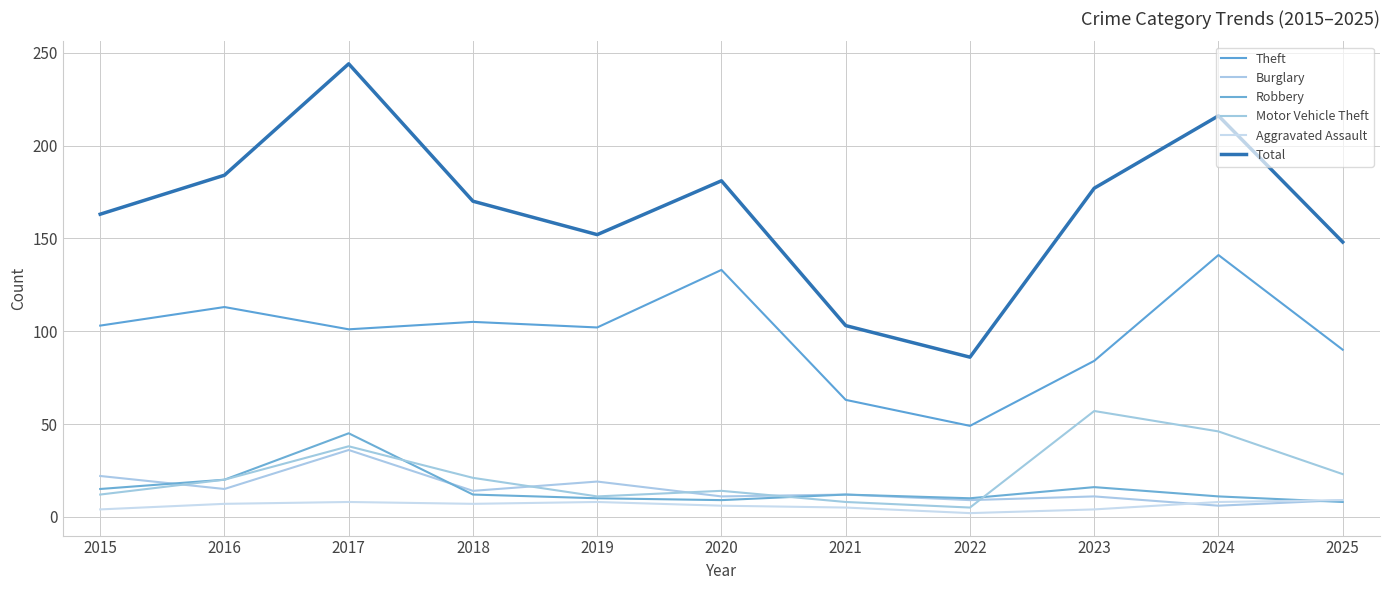

Reading right to left, list all the values displayed in this chart.

Theft: 90	141	84	49	63	133	102	105	101	113	103
Burglary: 9	6	11	9	12	11	19	14	36	15	22
Robbery: 8	11	16	10	12	9	10	12	45	20	15
Motor Vehicle Theft: 23	46	57	5	8	14	11	21	38	20	12
Aggravated Assault: 9	8	4	2	5	6	8	7	8	7	4
Total: 148	216	177	86	103	181	152	170	244	184	163